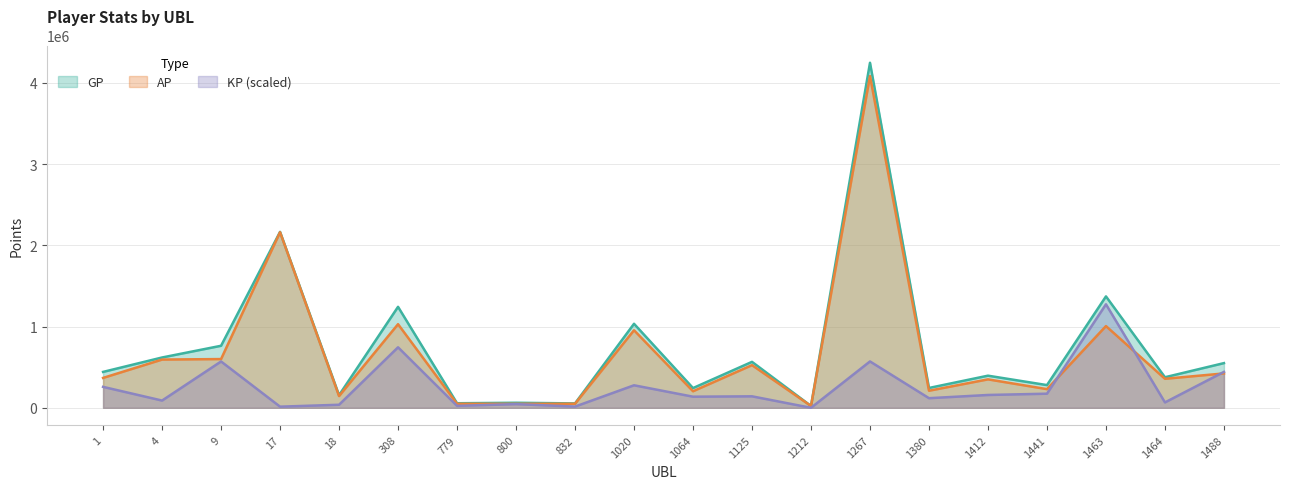

What is the difference between the highest and lowest values at 1125?

424125.6